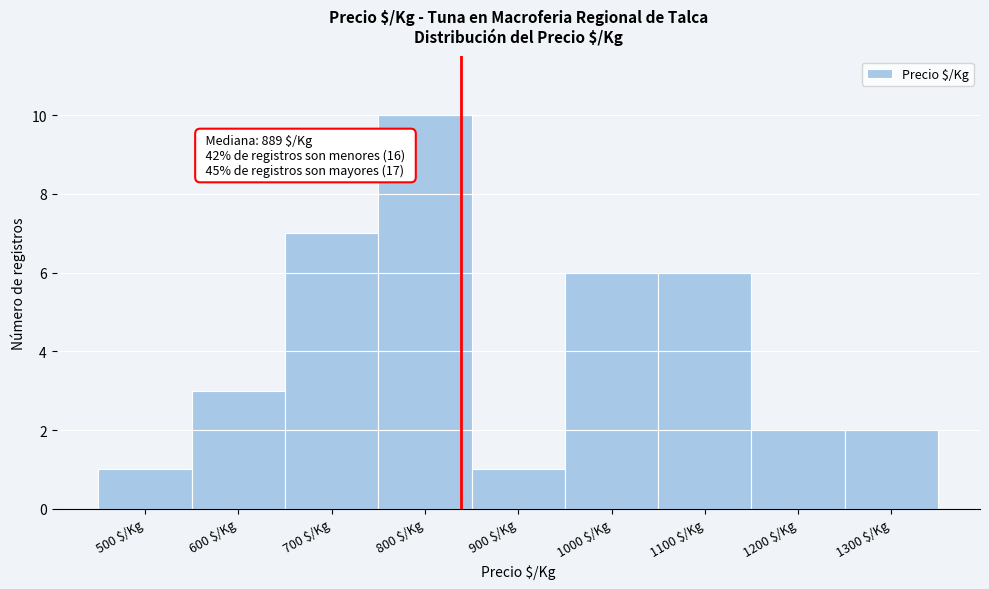

Reading left to right, what are all the values shown in this chart?

1	3	7	10	1	6	6	2	2